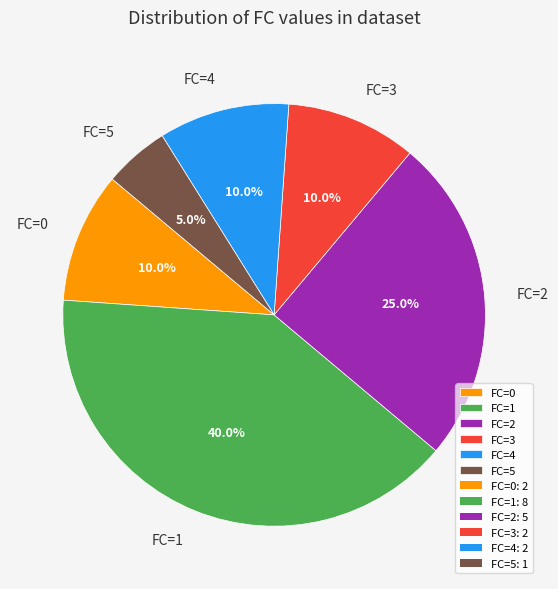

Which category has the biggest portion of the pie?

FC=1